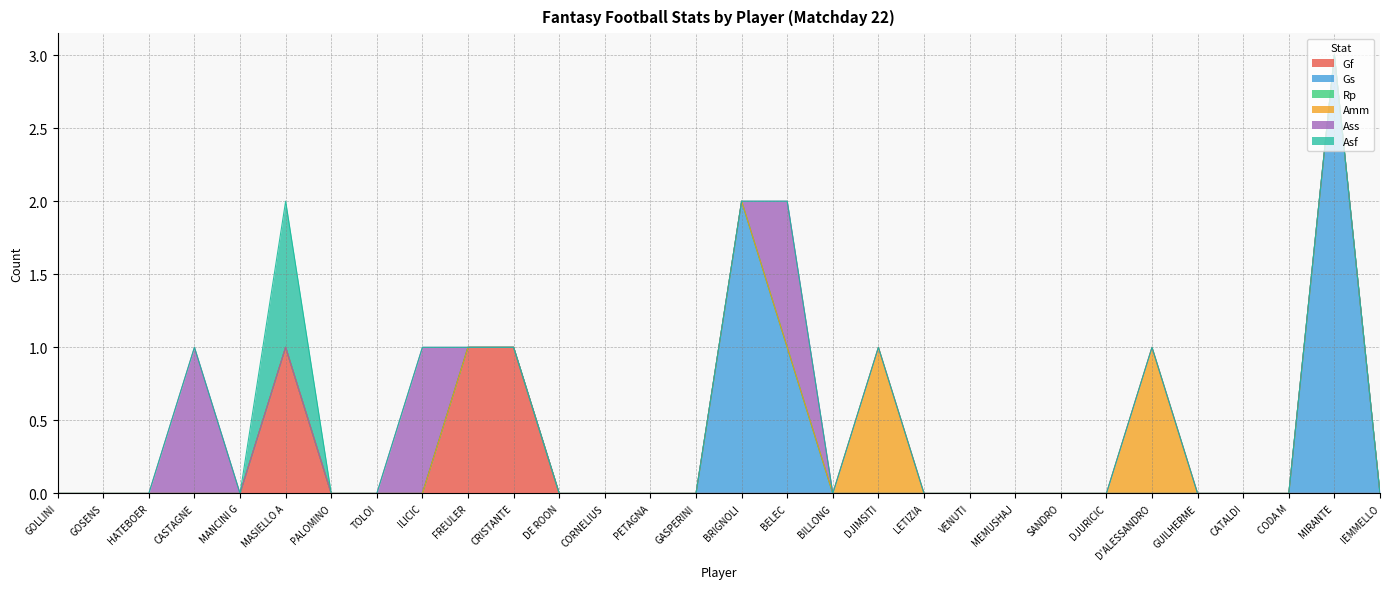

The Asf series shows 0 at HATEBOER. True or false?

True